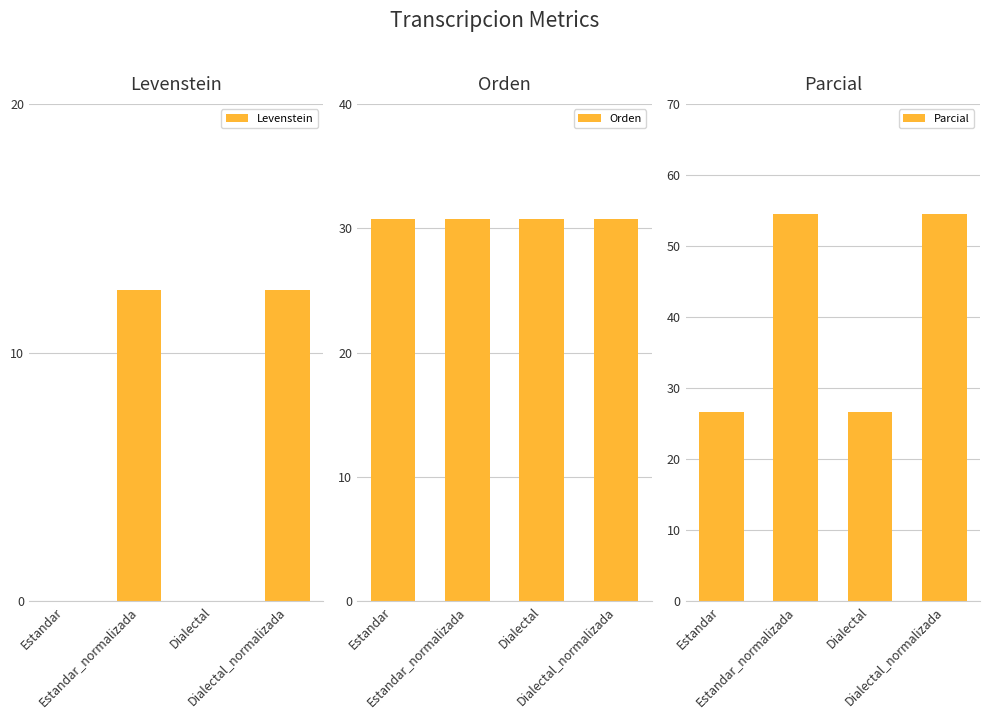

What is the difference between the Levenstein values at Dialectal and Estandar_normalizada?

12.5